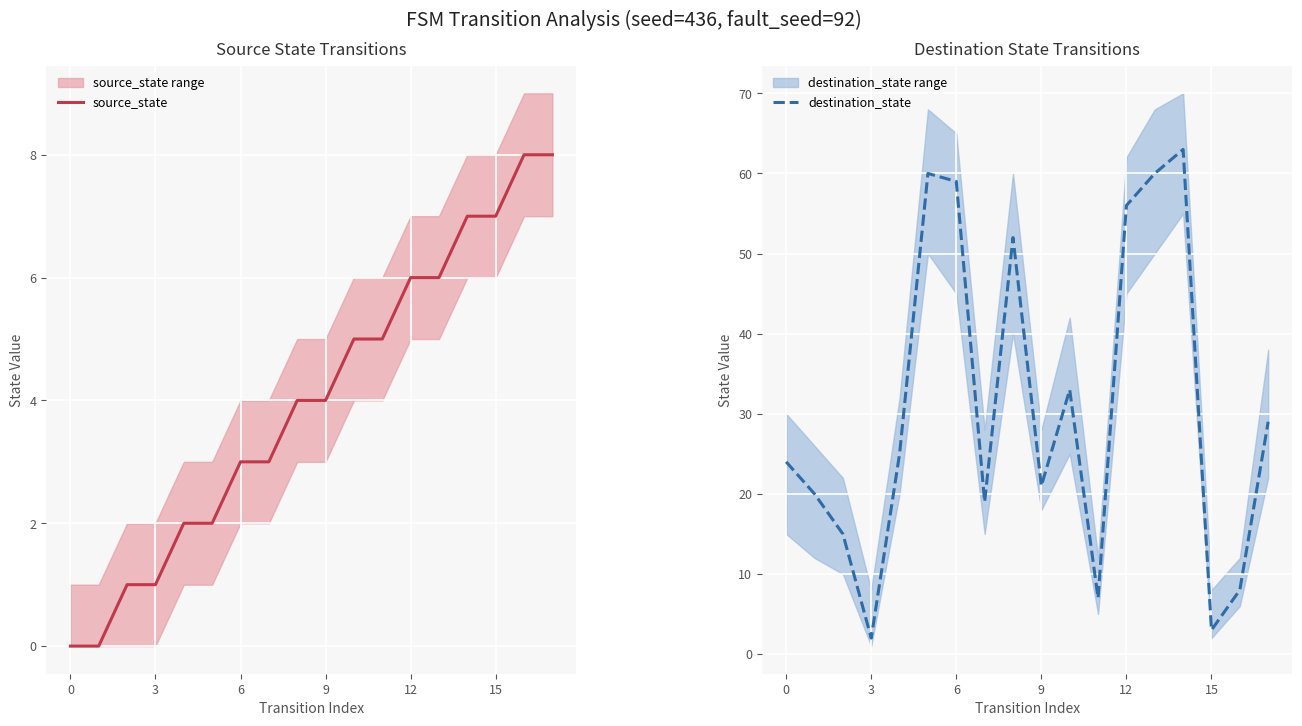

What is the label of the 12th point from the right?

6